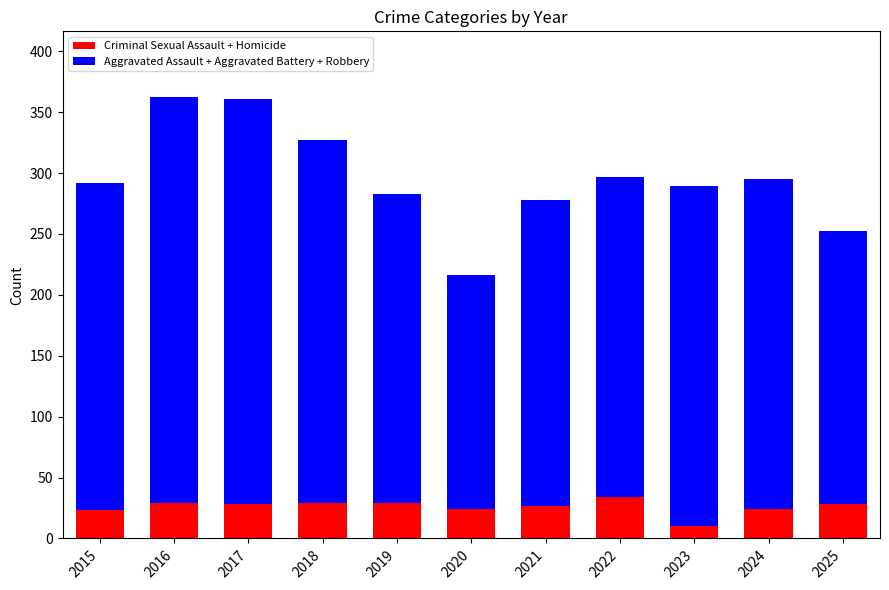

What is the maximum value for Criminal Sexual Assault + Homicide?

34